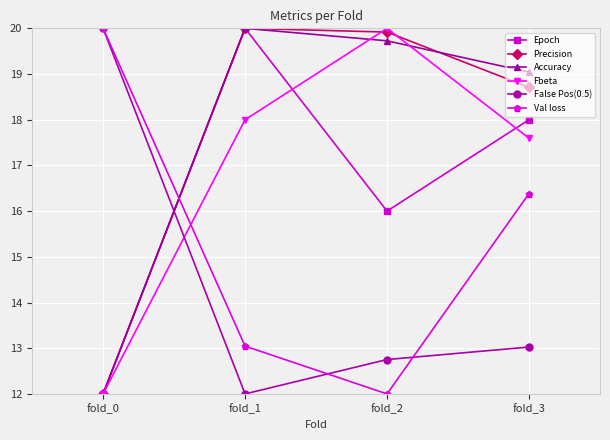

Rank the series at fold_2 from highest to lowest value.

Fbeta, Precision, Accuracy, Epoch, False Pos(0.5), Val loss